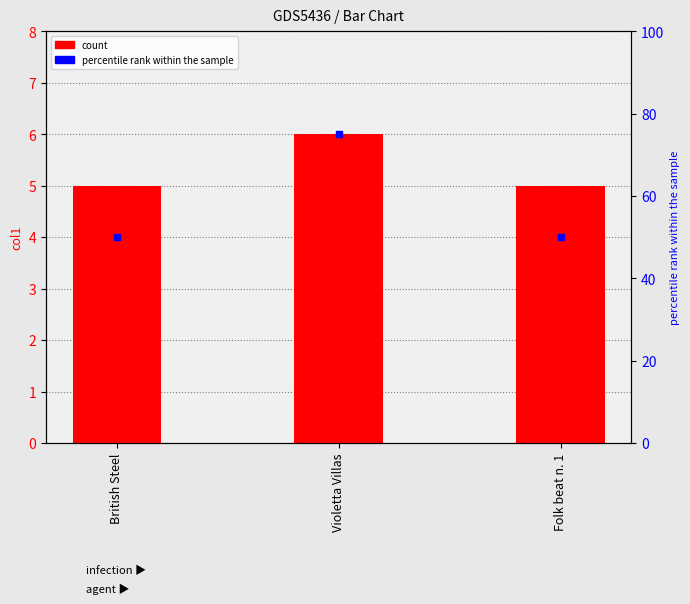

Which series has the largest total across all categories?

percentile rank within the sample